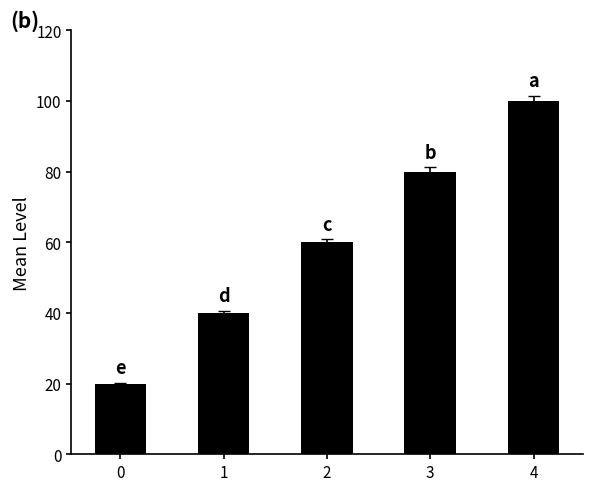

The value at 2 is 37.9. True or false?

False